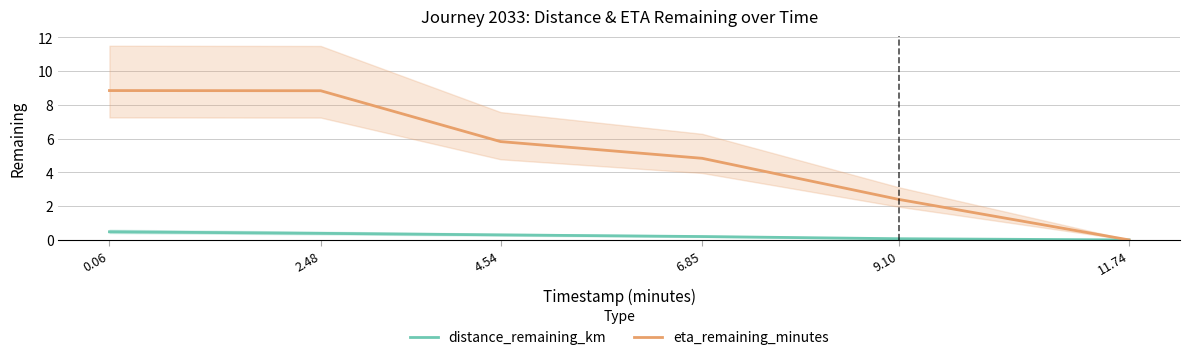

Rank the series at 0.06 from lowest to highest value.

distance_remaining_km, eta_remaining_minutes